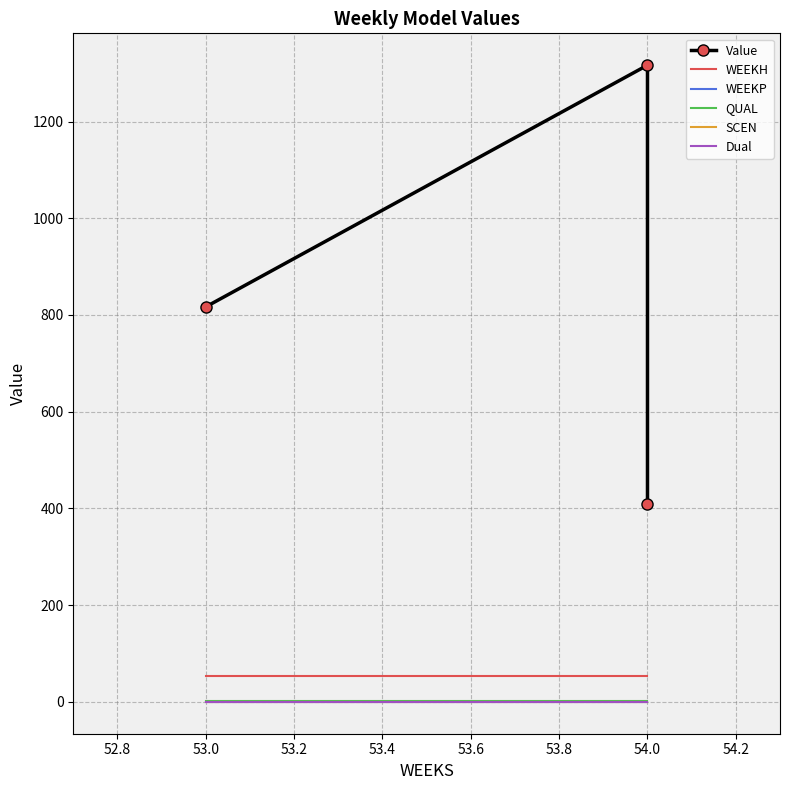

Which series has the largest range (max minus min)?

Value